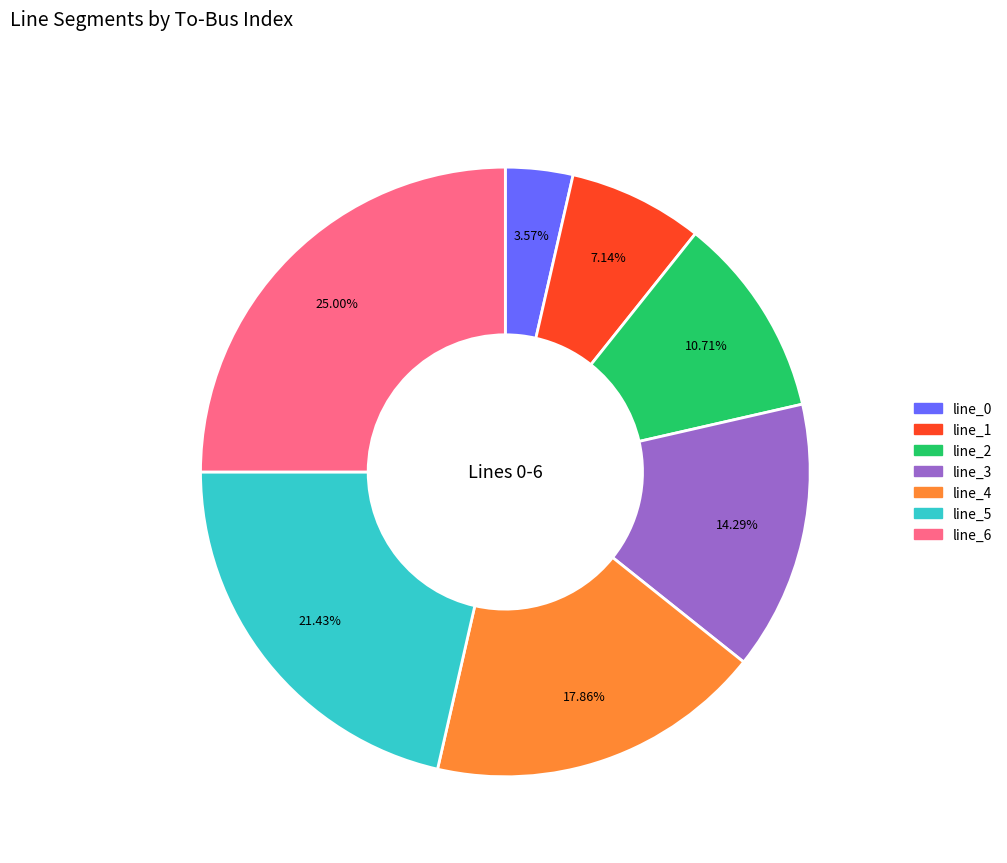

To the nearest percent, what is the difference between the largest and smallest slice percentages?

21%